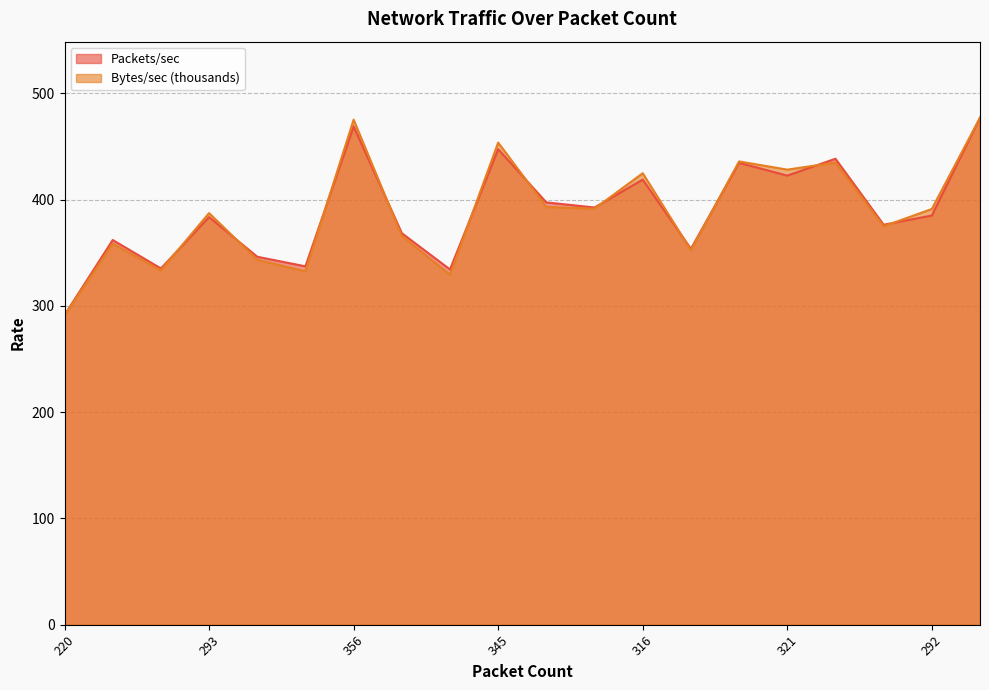

Where is Packets/sec nearest to the value 384?

293